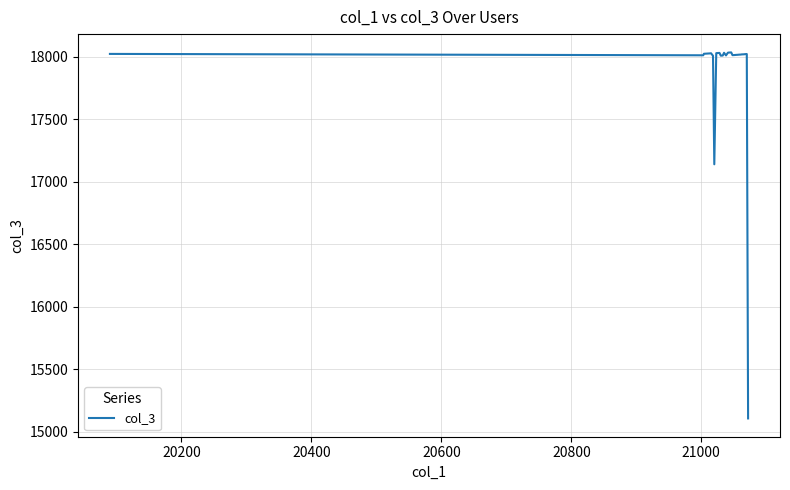

What is the maximum value shown in the chart?

18035